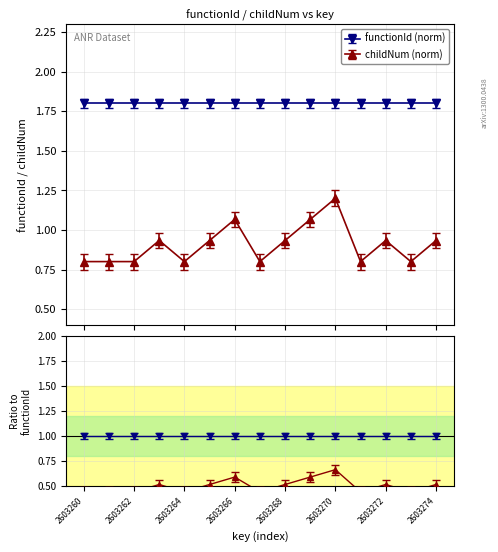

Rank the categories by value from highest to lowest.

2603270, 2603266, 2603269, 2603263, 2603265, 2603268, 2603272, 2603274, 2603260, 2603261, 2603262, 2603264, 2603267, 2603271, 2603273